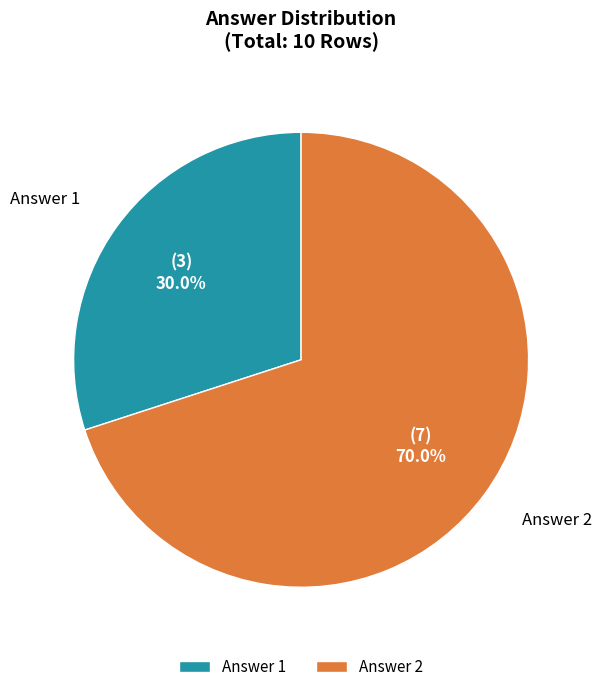

Rank the categories by value from lowest to highest.

Answer 1, Answer 2